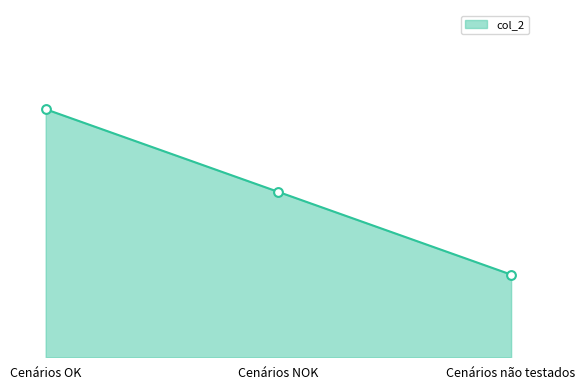

Is this an area chart (filled region under the line)?

Yes